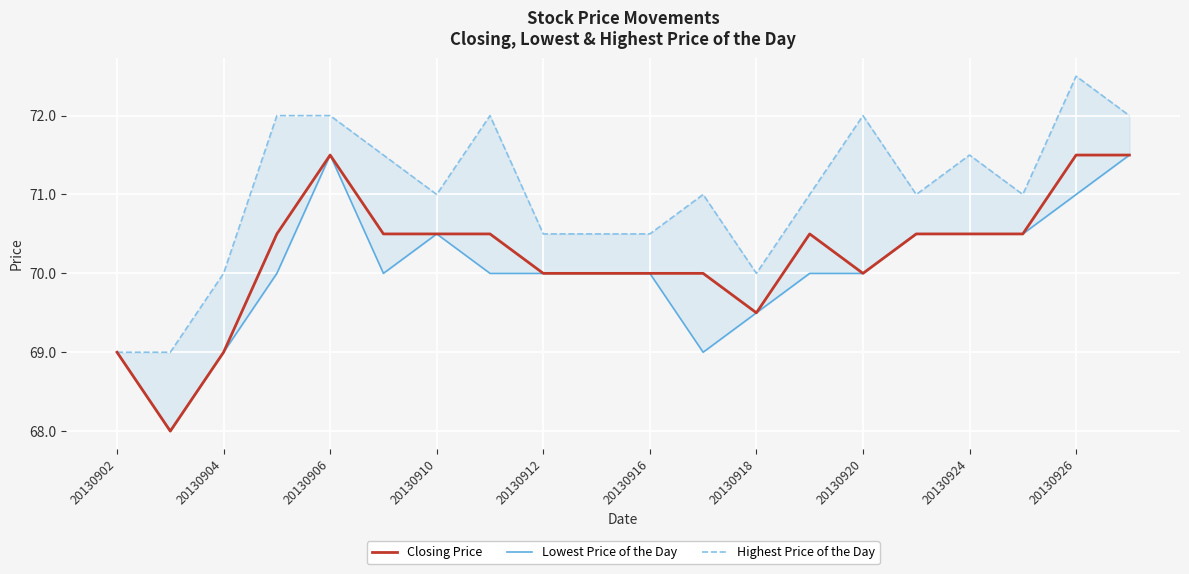

How many lines are shown in the chart?

3